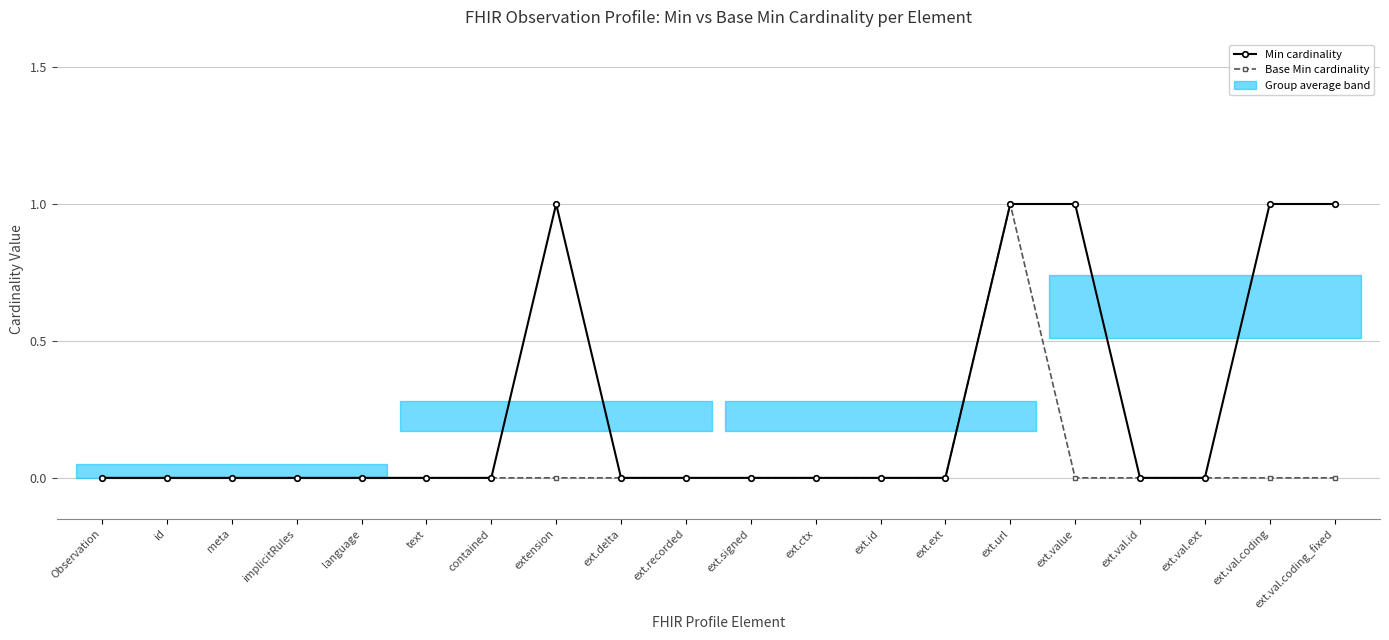

Where is the first local maximum for Base Min cardinality?

ext.url